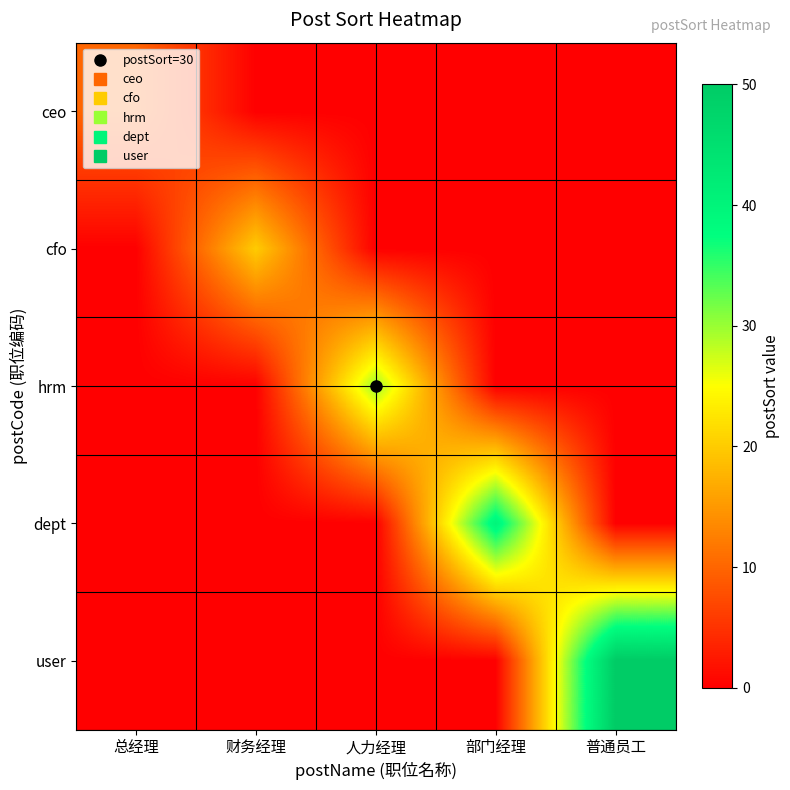

Rank the series by their average value, from highest to lowest.

user, dept, hrm, cfo, ceo